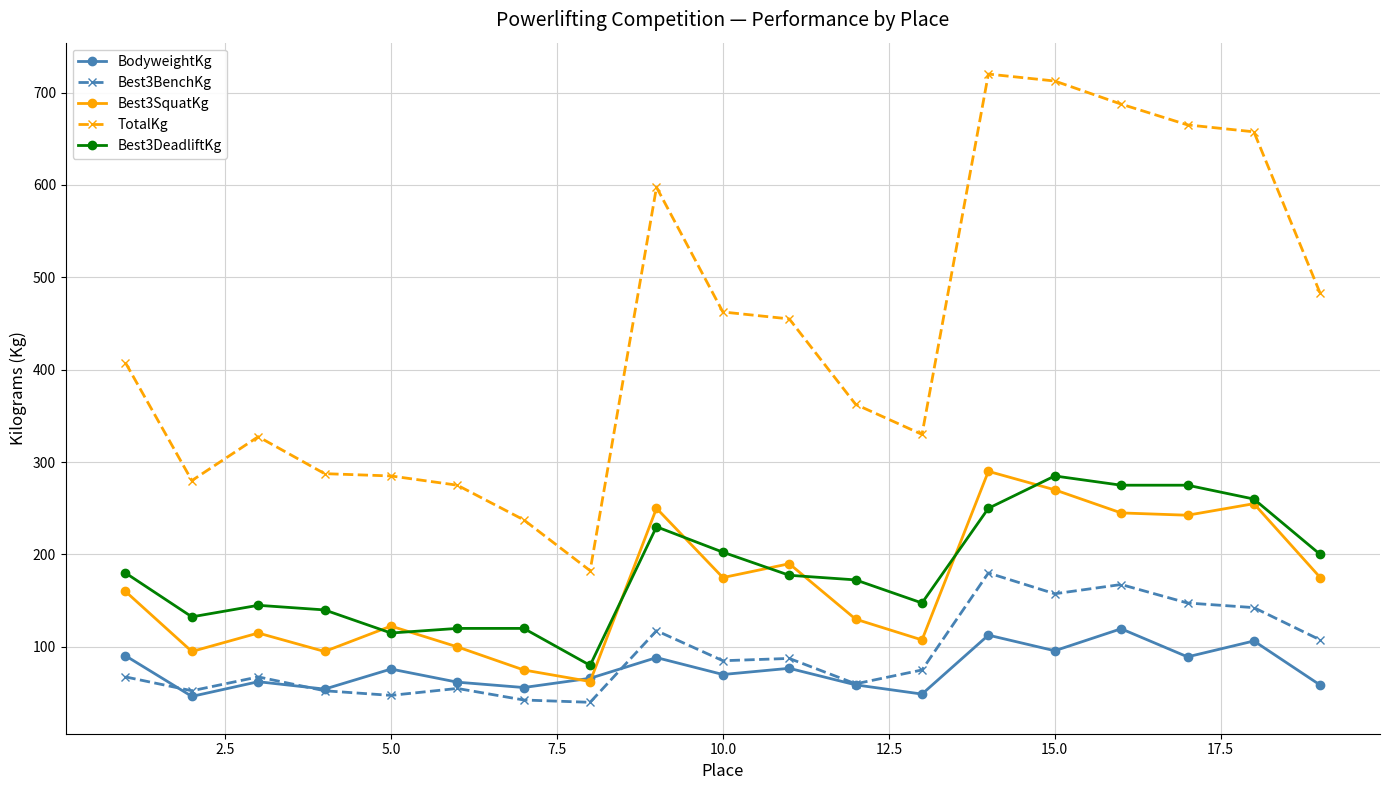

True or false: TotalKg and BodyweightKg intersect in this chart.

False